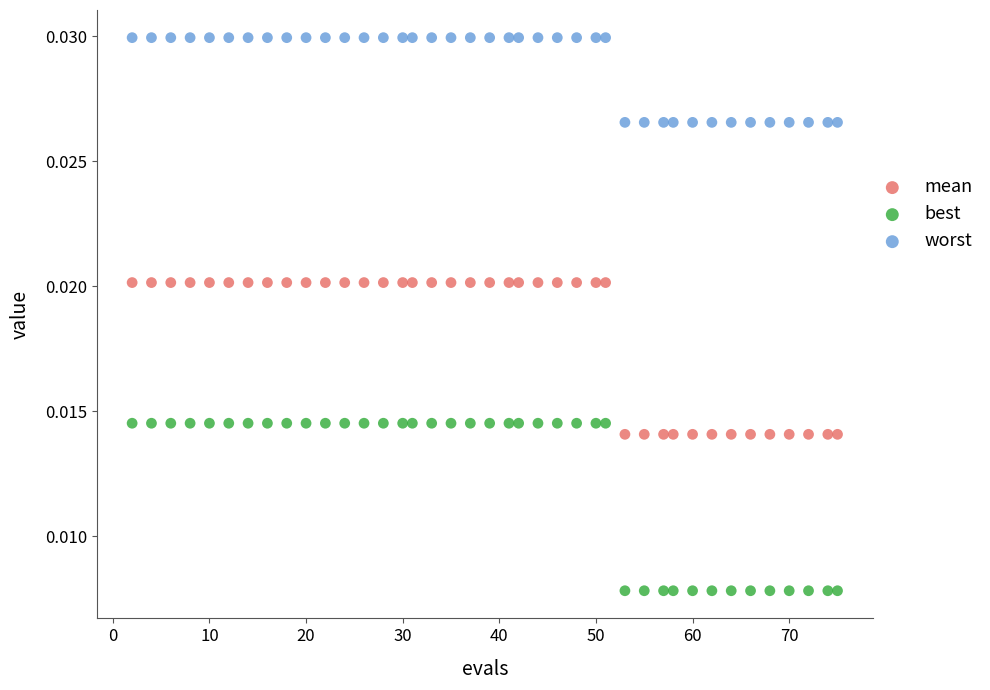

Which series reaches the maximum Y coordinate?

worst